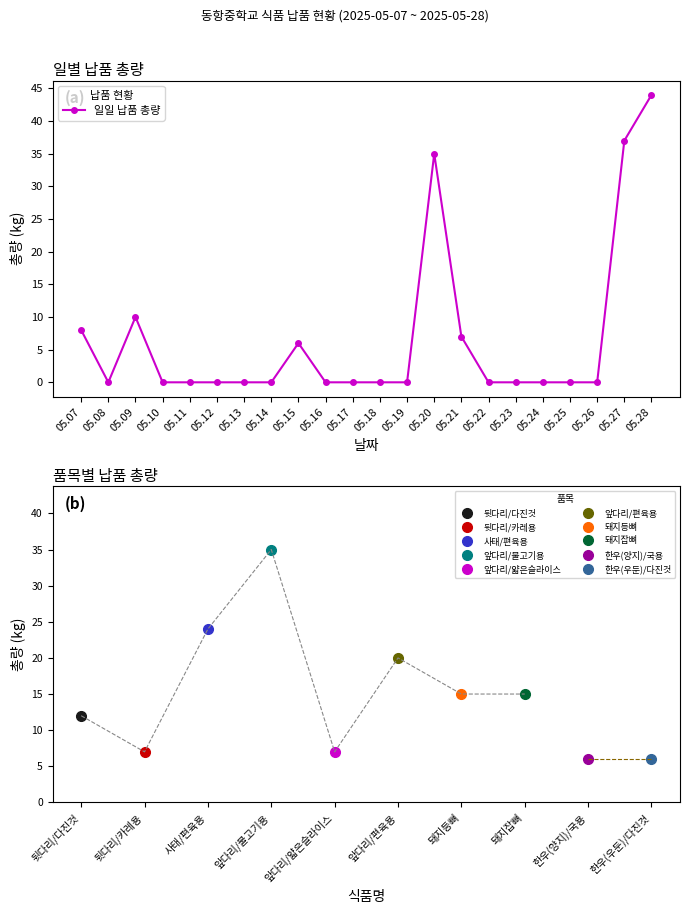

How many lines are shown in the chart?

1